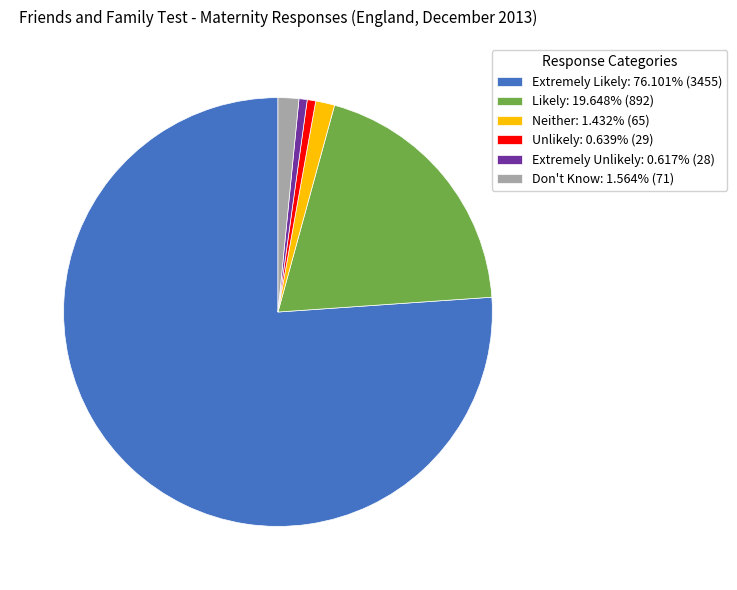

Approximately how many times larger is the value at Likely: 19.648% (892) compared to Extremely Unlikely: 0.617% (28)?

31.9